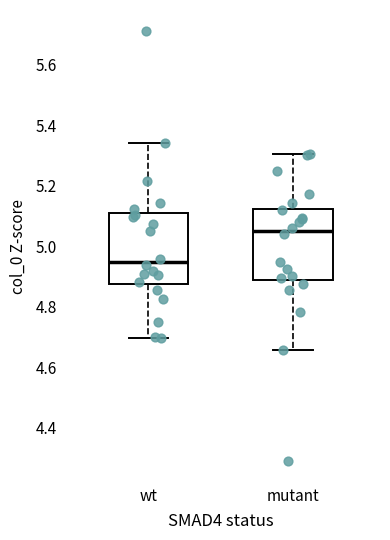

Which box's median line is the highest?

mutant